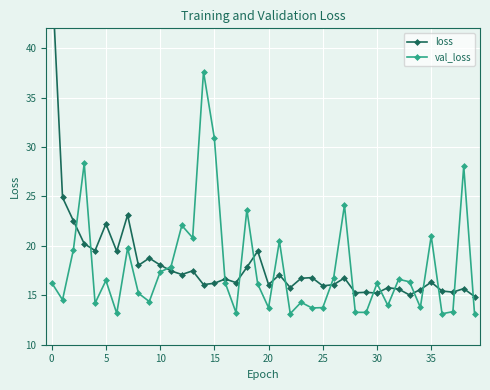

Which series has the largest total across all categories?

loss